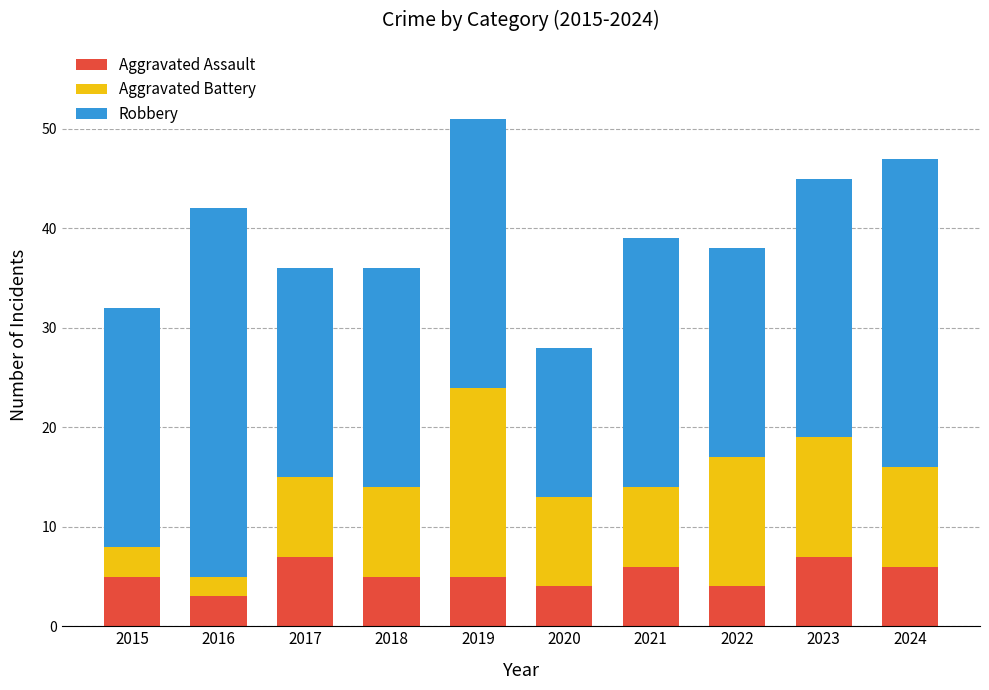

What is the total value across all series at 2021?

39